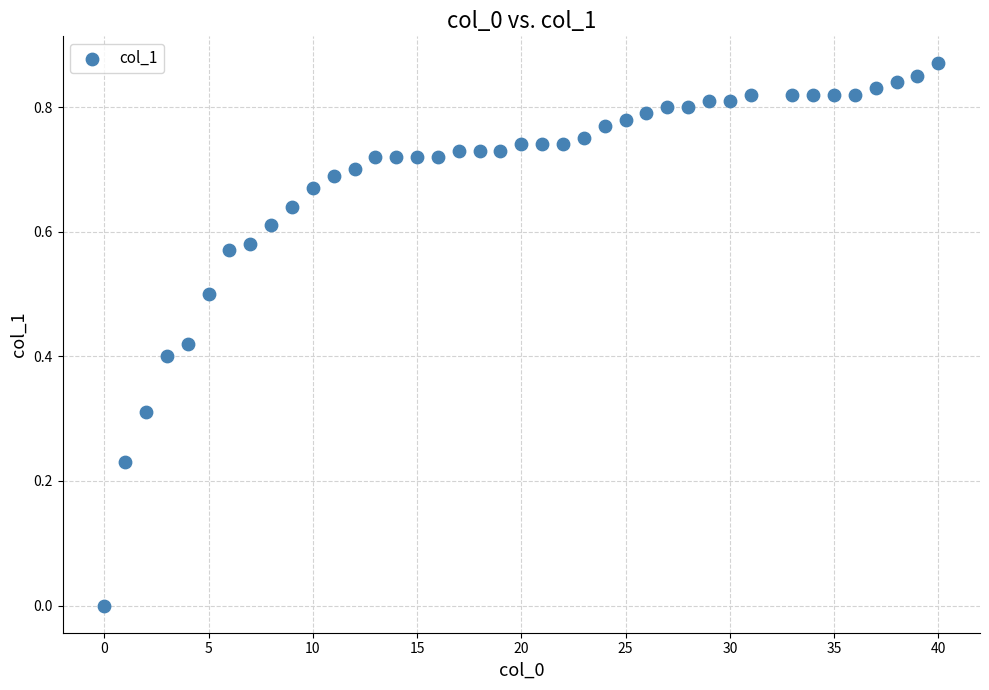

What is the range of X values (max minus min)?

40.0